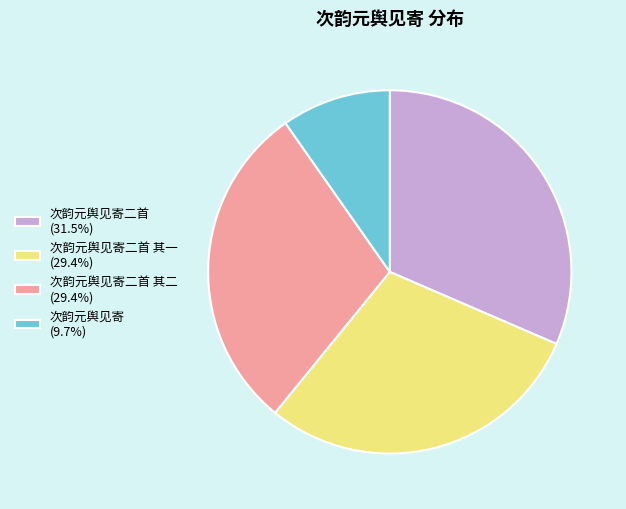

Is there a majority slice in this chart?

No